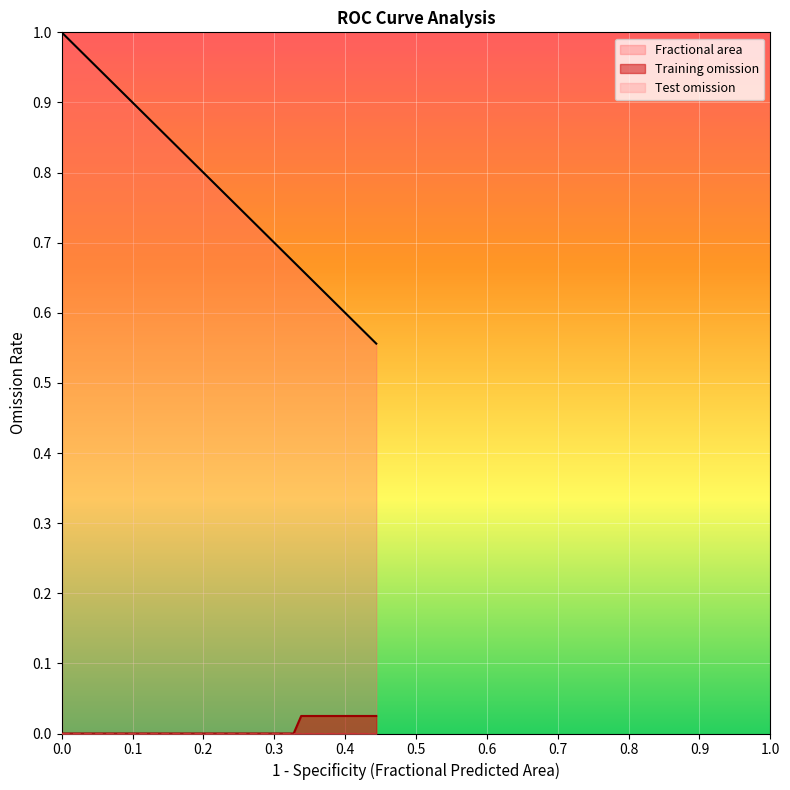

Which series has the largest total across all categories?

Fractional area